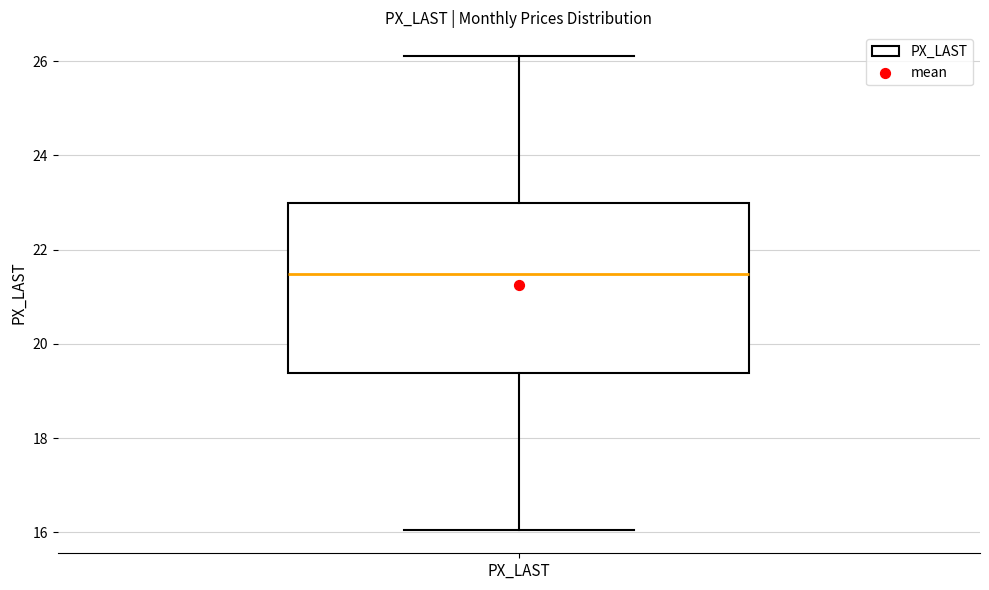

Transcribe this box plot: give where the median line is, the range the box spans, and where the two whiskers end, as read against the y-axis. The values are not printed on the chart, so give them approximately, as read against the axis.

median 21.4, box 19.4 to 23.0, whiskers 16.0 to 26.2